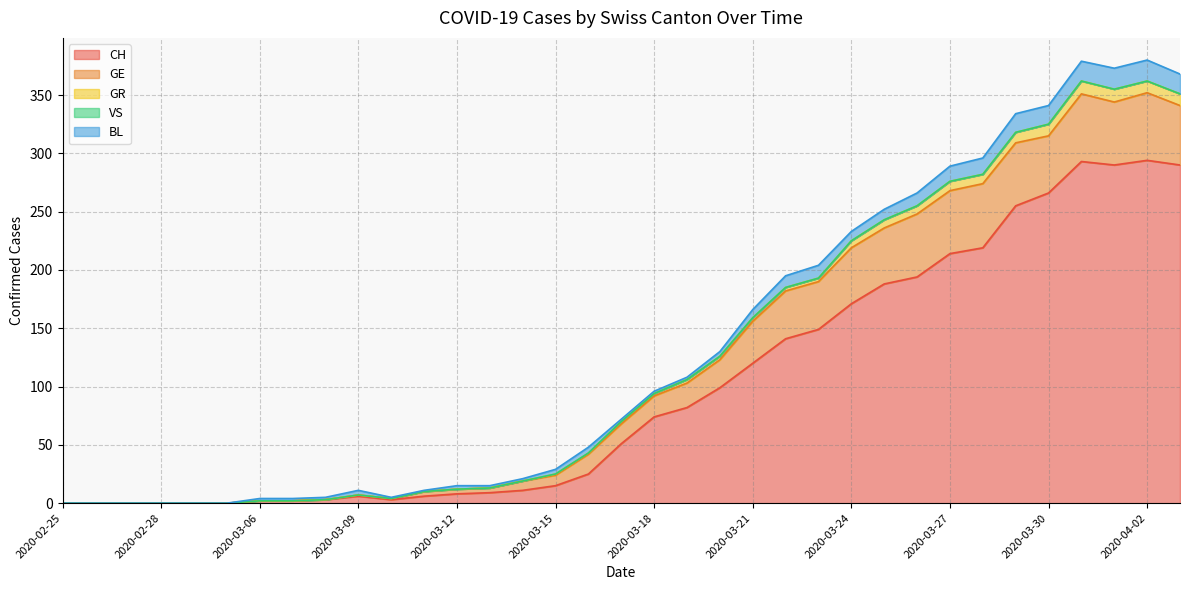

Rank the series by their maximum value, from lowest to highest.

VS, GR, BL, GE, CH